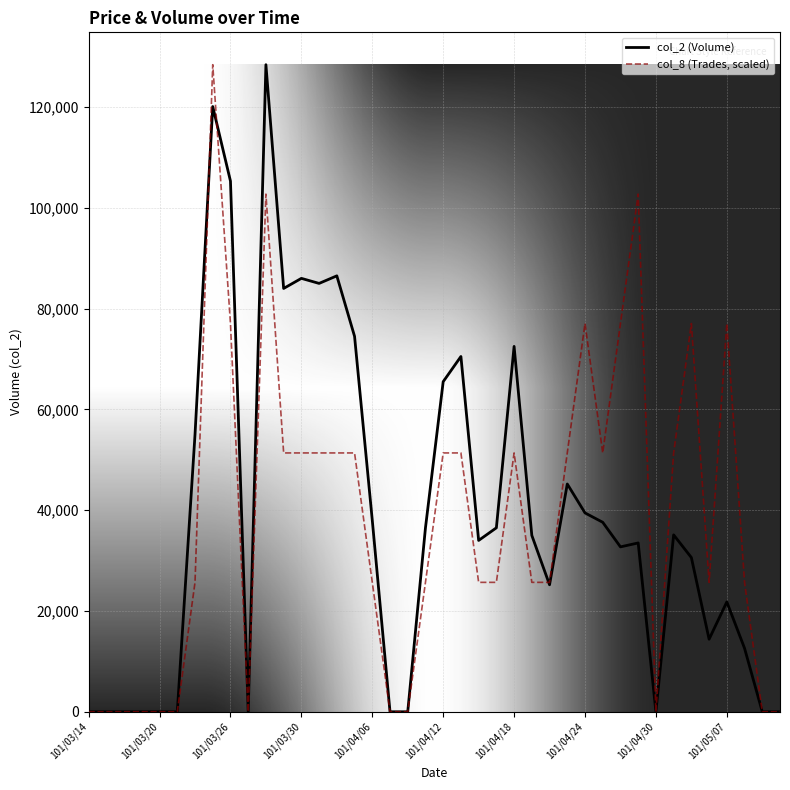

Rank the series by their average value, from lowest to highest.

col_8 (Trades, scaled), col_2 (Volume)